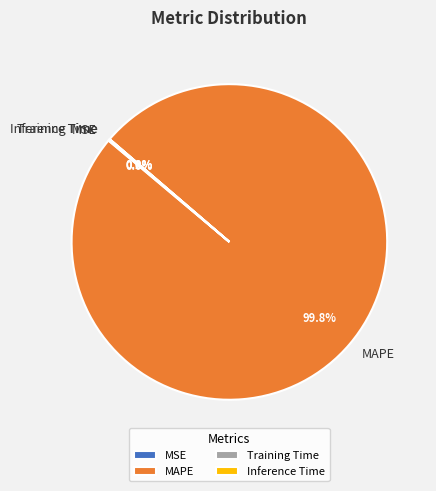

Which category has the biggest portion of the pie?

MAPE